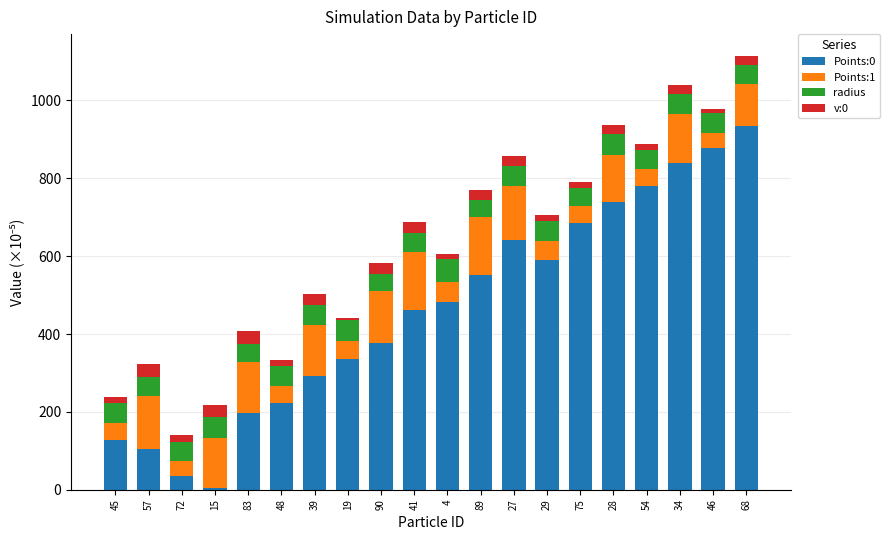

What is the total value across all series at 89?

771.0